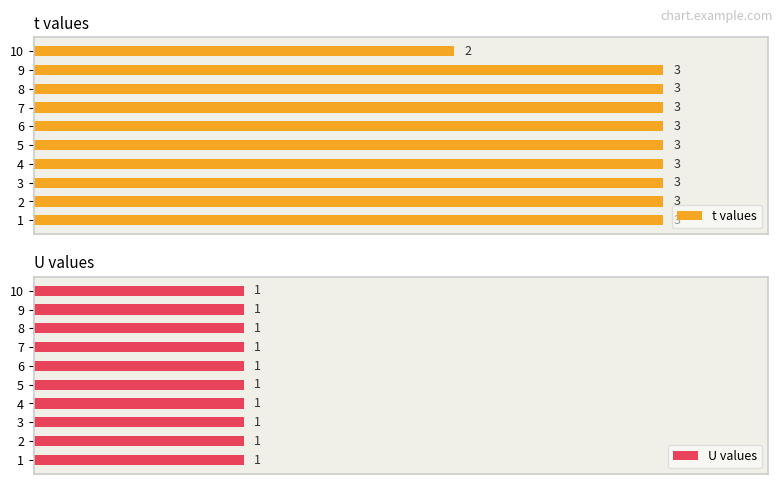

At how many categories does at least one series exceed 2?

9